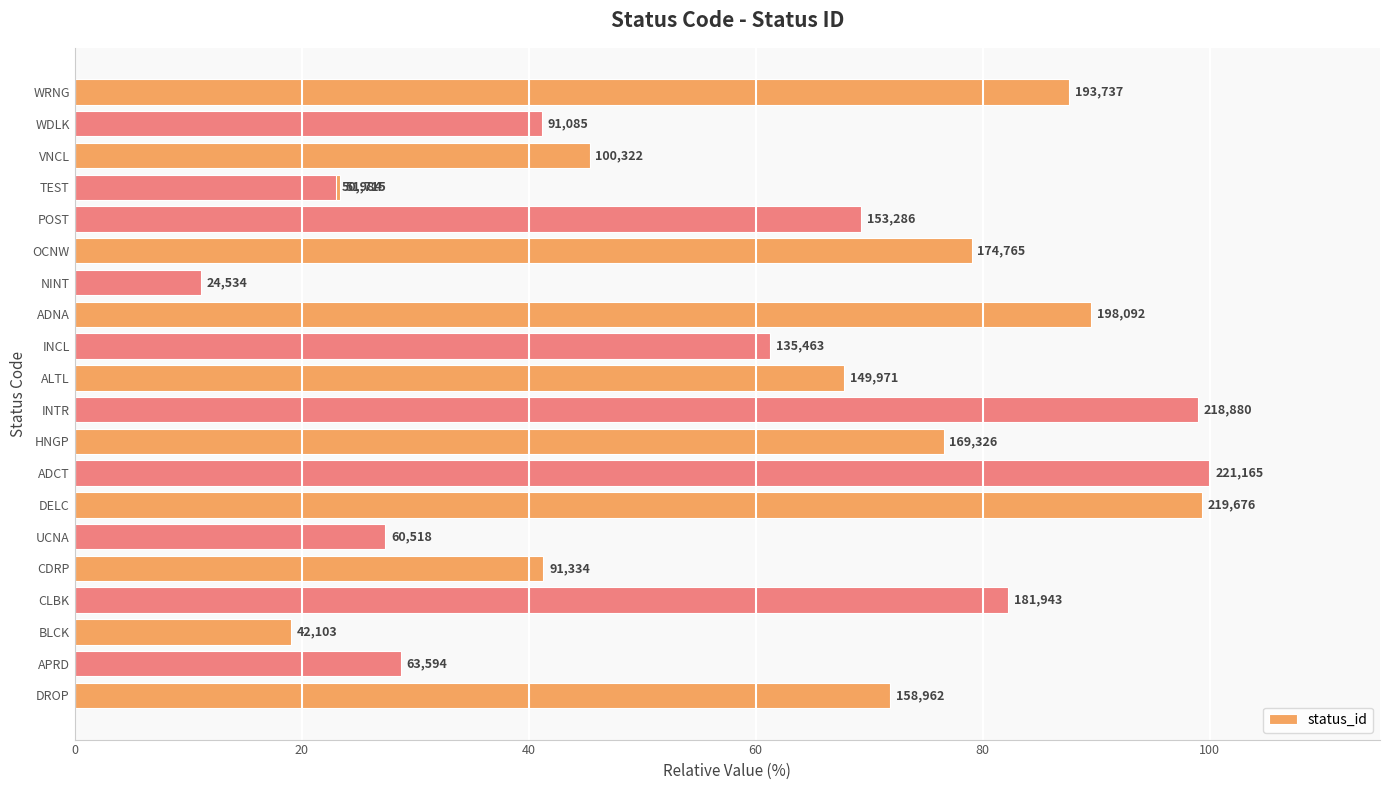

How many values are below 67?

10